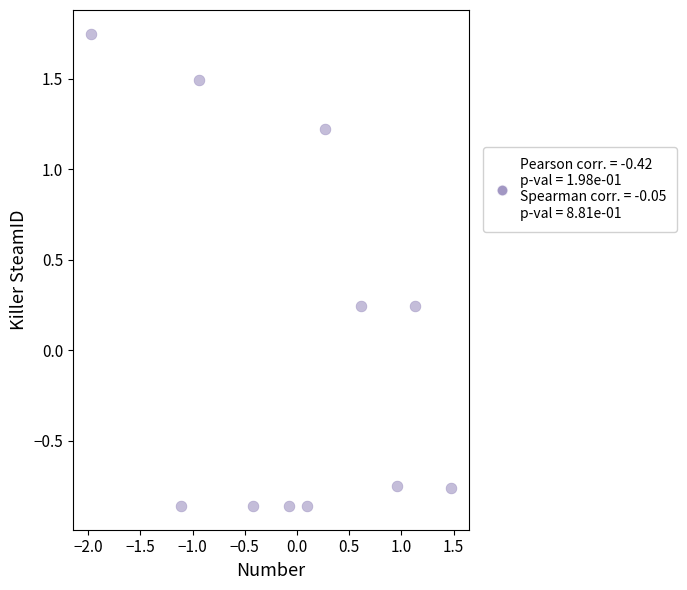

What is the range of X values (max minus min)?

3.4